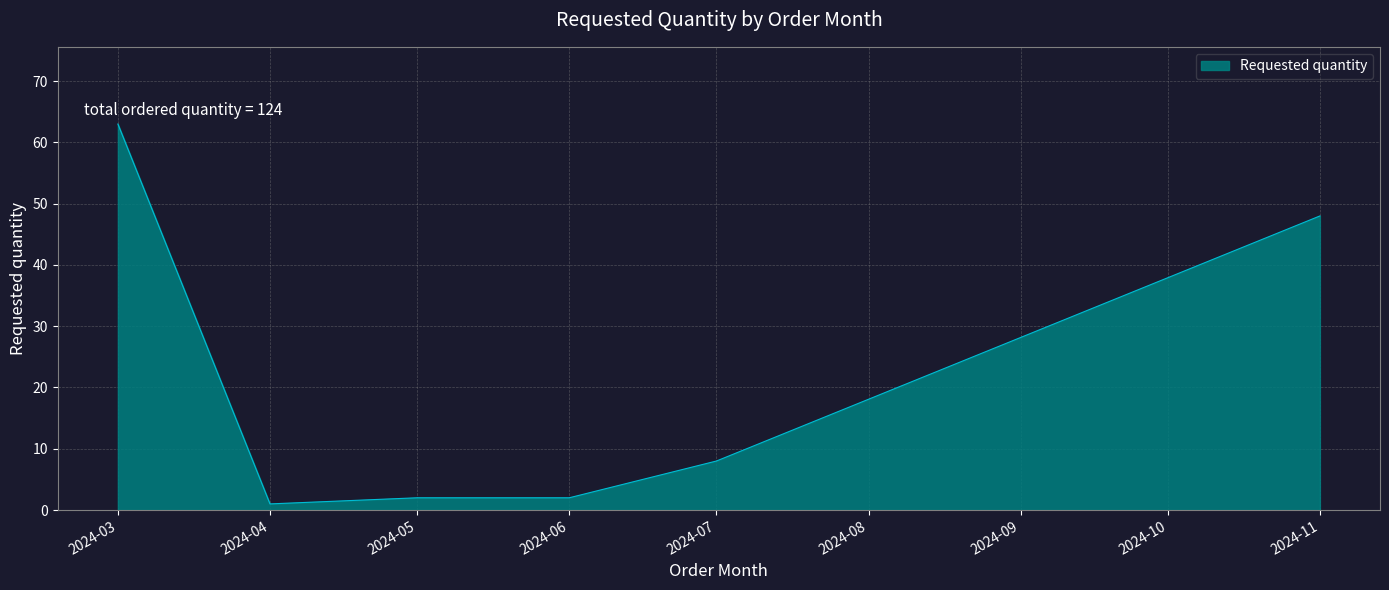

What is the sum of all values?

124